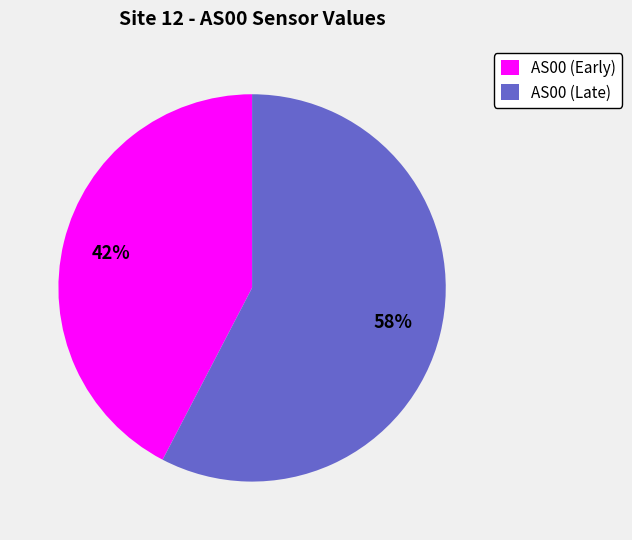

Do AS00 (Late) and AS00 (Early) together represent more than half of the pie?

Yes